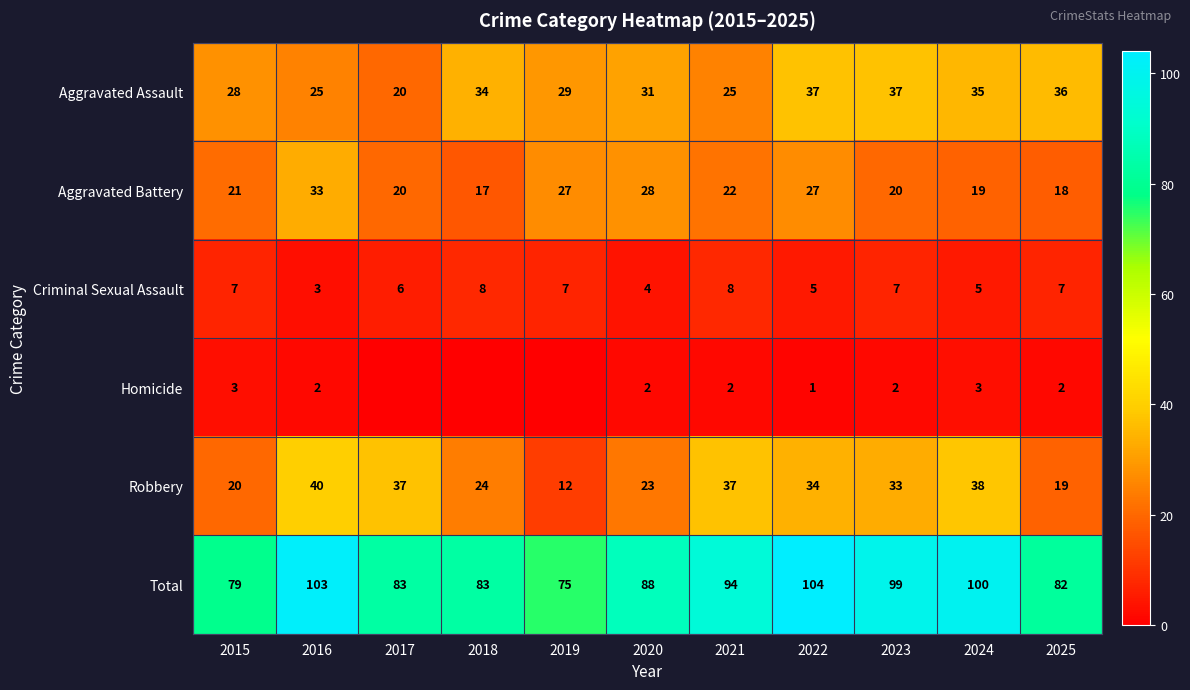

What is the difference between the maximum and minimum values in the Criminal Sexual Assault series?

5